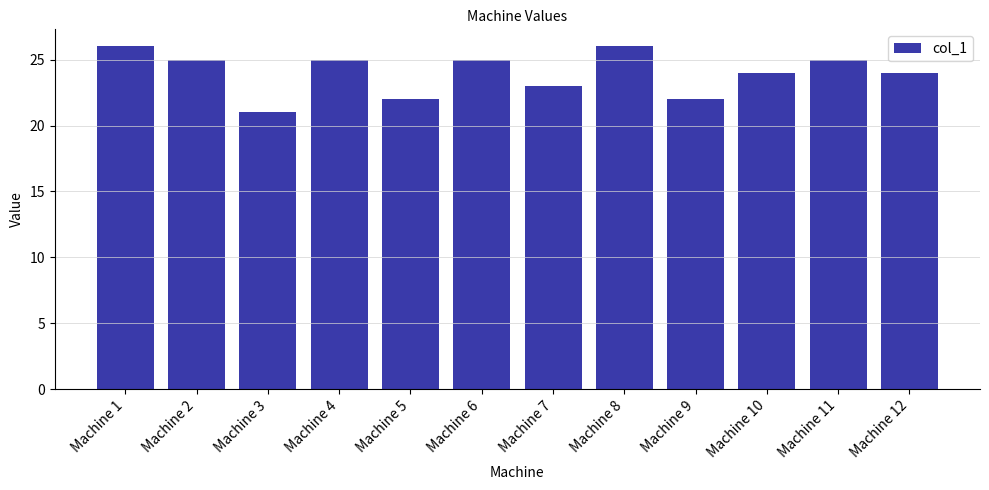

How many data points does each series have?

12